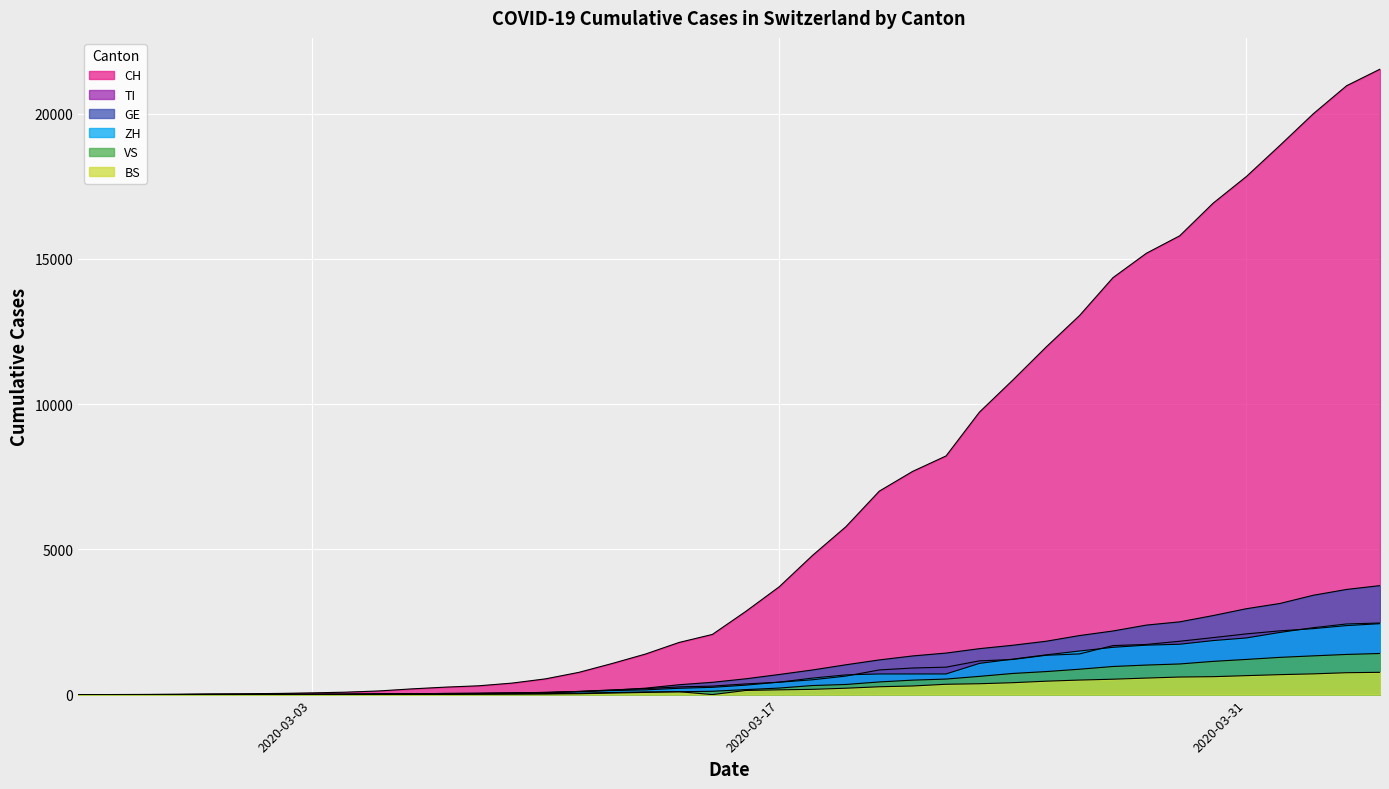

True or false: ZH and BS intersect in this chart.

False